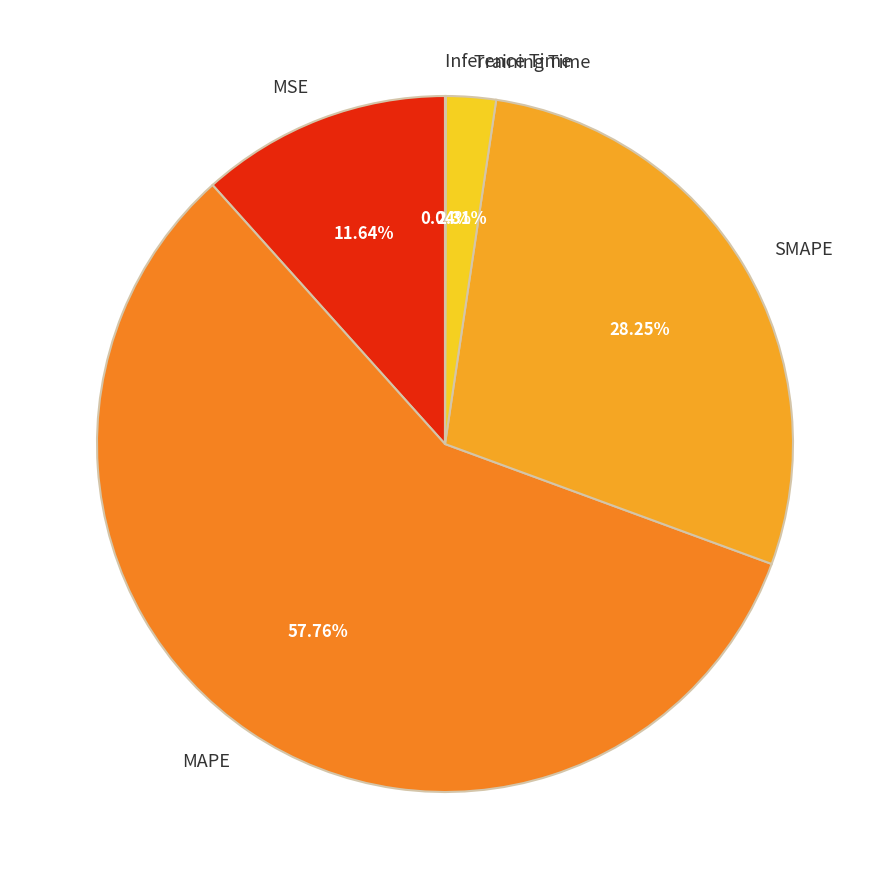

To the nearest percent, what percentage of the pie is SMAPE?

28%